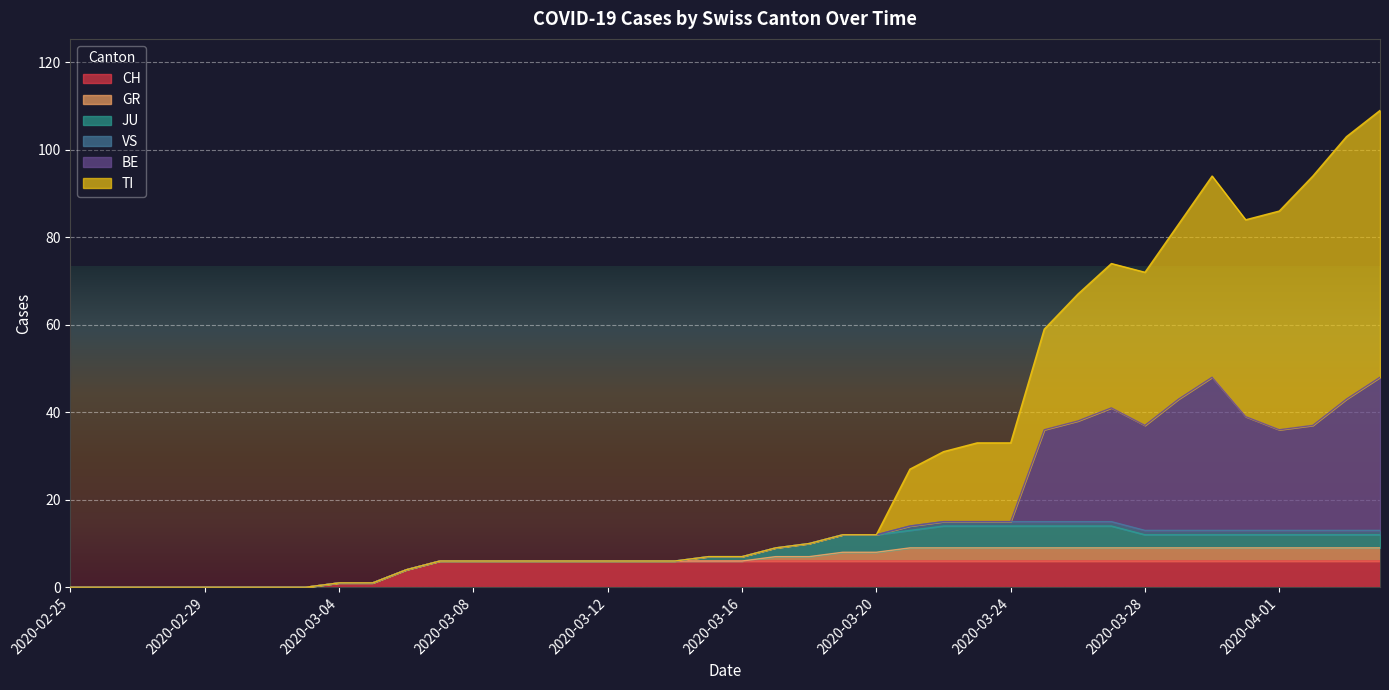

In TI, how many points are lower than both neighbors (excluding endpoints)?

1